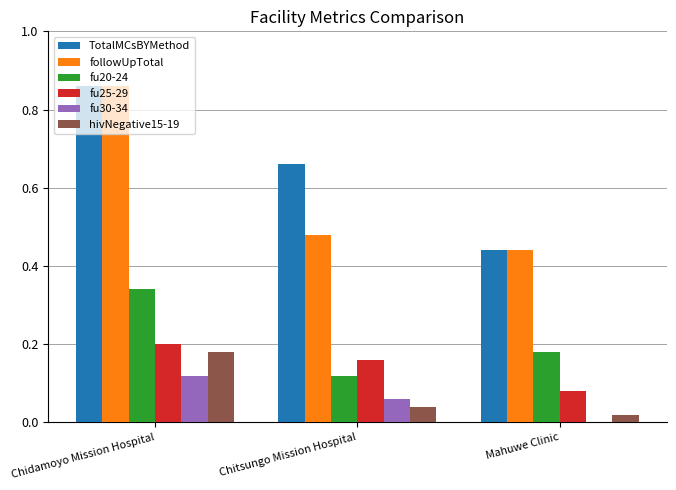

Where does the fu25-29 series first go above 8?

Chidamoyo Mission Hospital